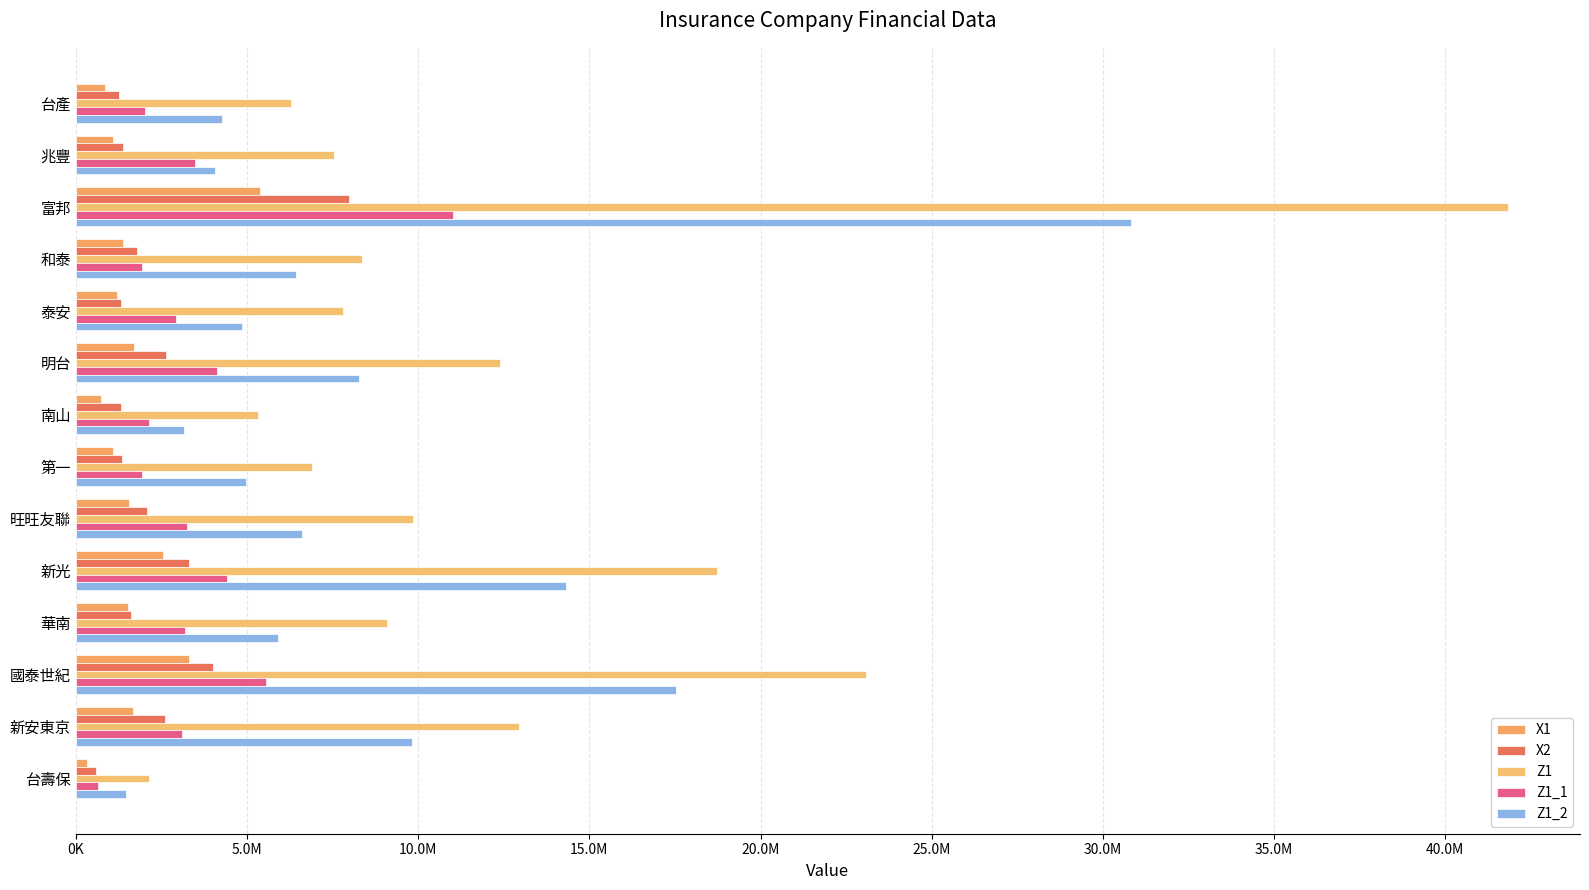

Does the chart contain stacked bars?

No